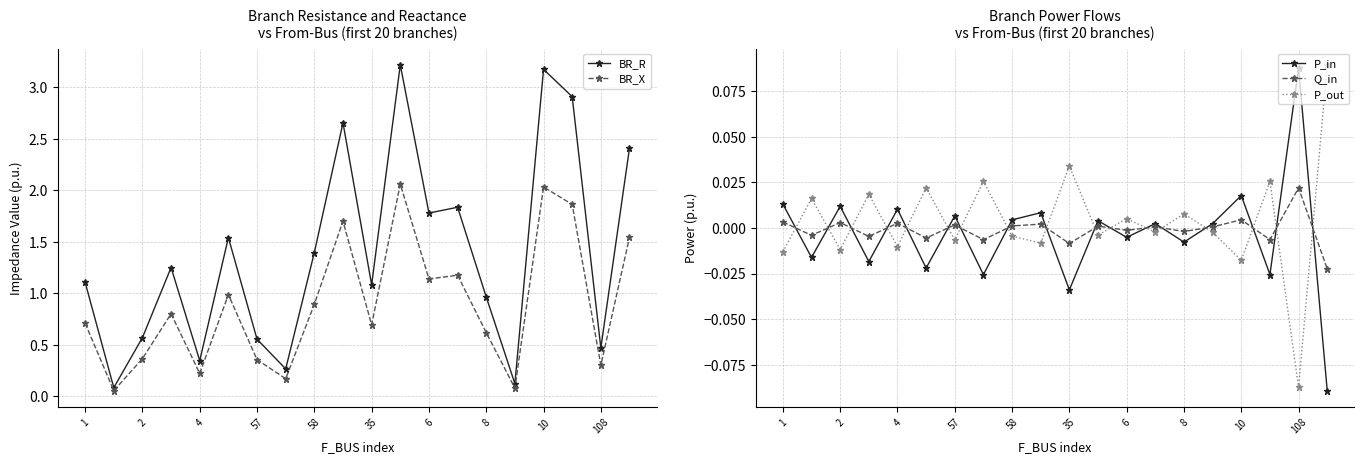

True or false: BR_R and Q_in cross at least once.

False